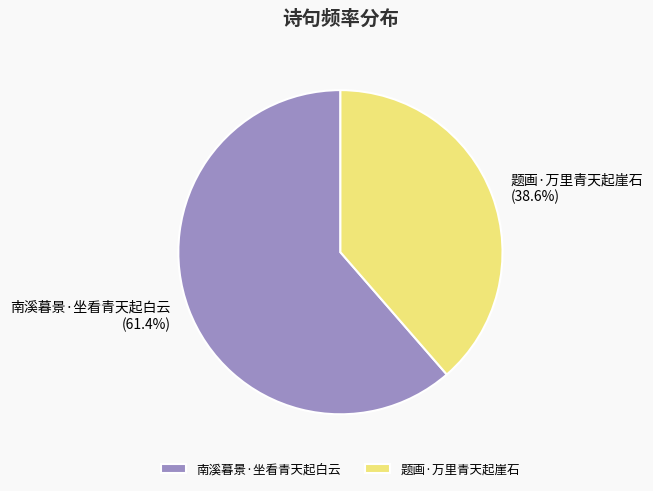

Is there any slice that represents more than half of the pie?

Yes